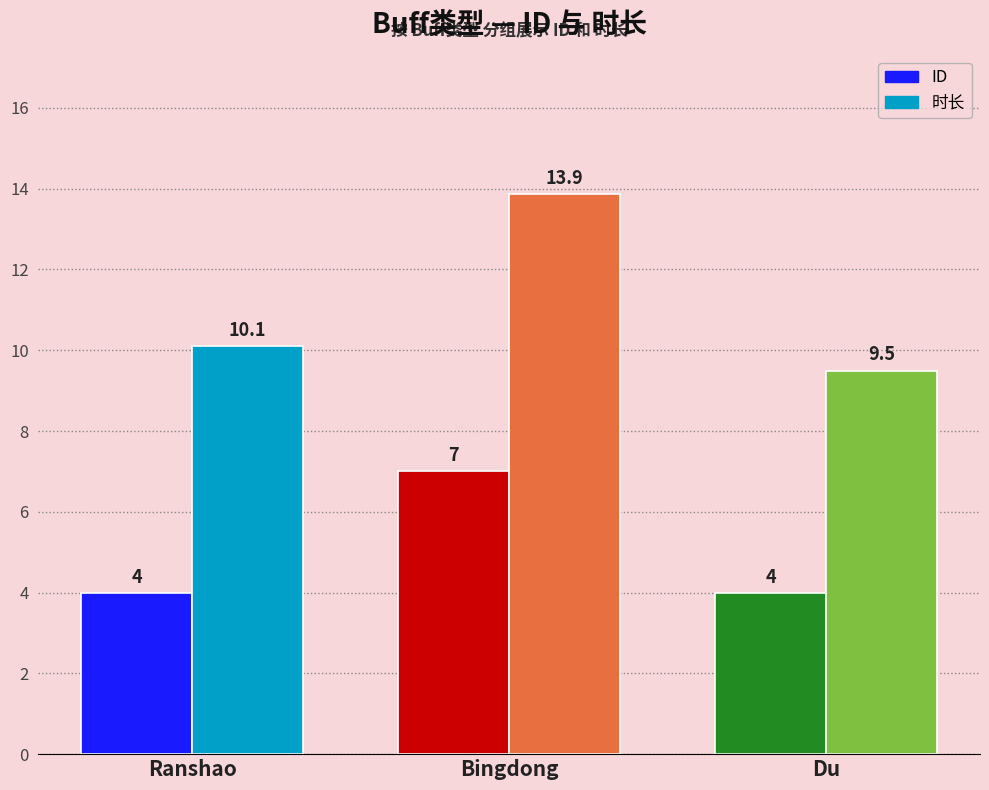

Which series has the widest spread of values?

时长